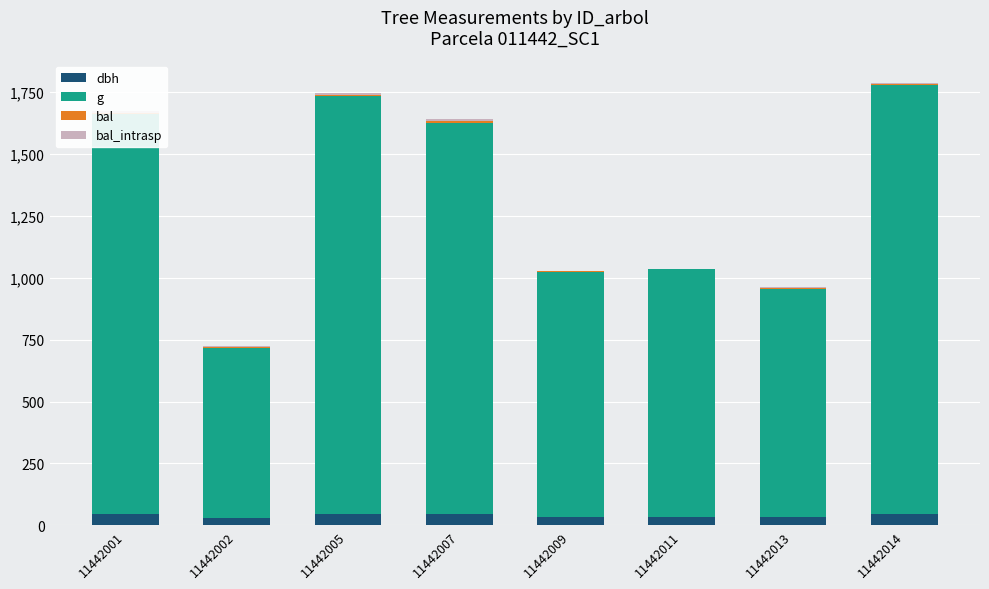

True or false: dbh has a value of 45.4 at 11442001.

True